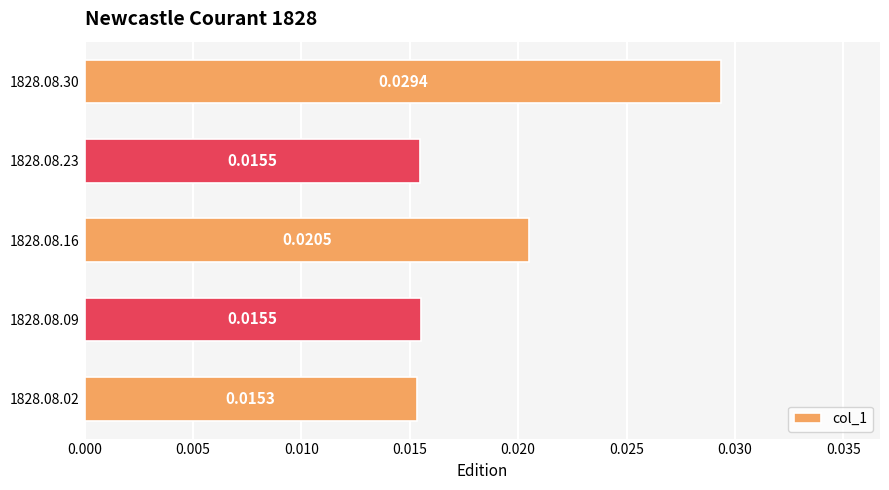

Which has a higher value, 1828.08.09 or 1828.08.02?

1828.08.09